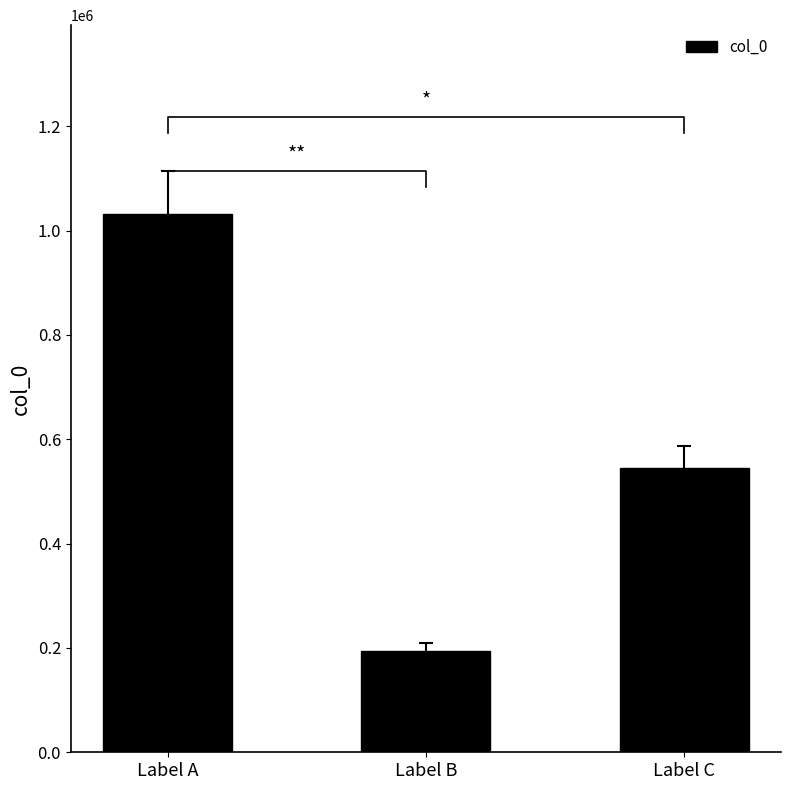

Between Label B and Label A, which is larger?

Label A